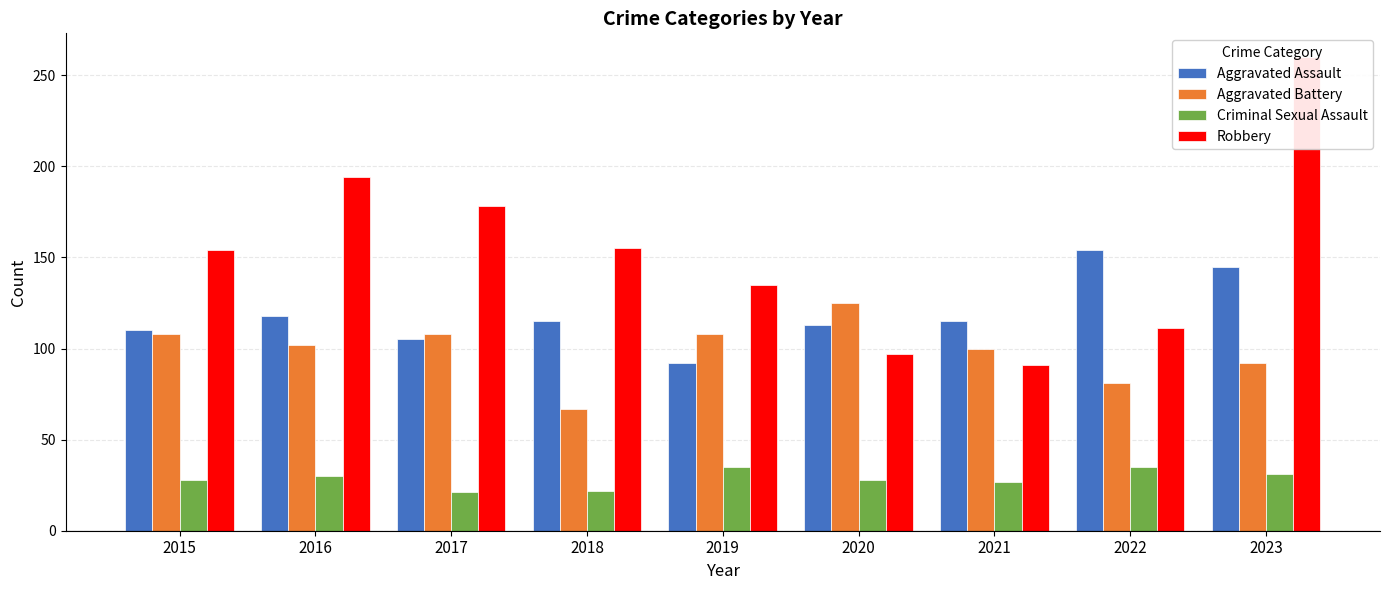

Which series changed the most between 2016 and 2021?

Robbery